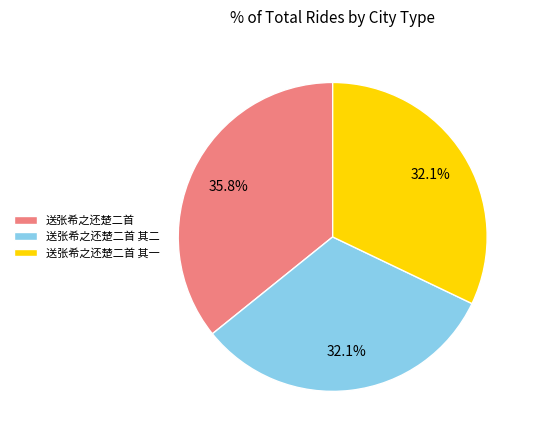

To the nearest percent, what is the combined percentage of 送张希之还楚二首 其二 and 送张希之还楚二首 其一?

64%